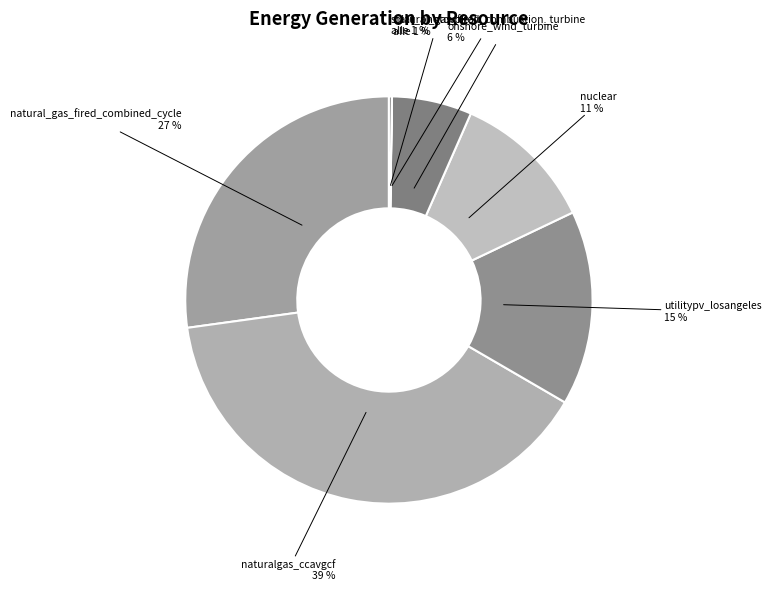

How many segments does this pie chart have?

7